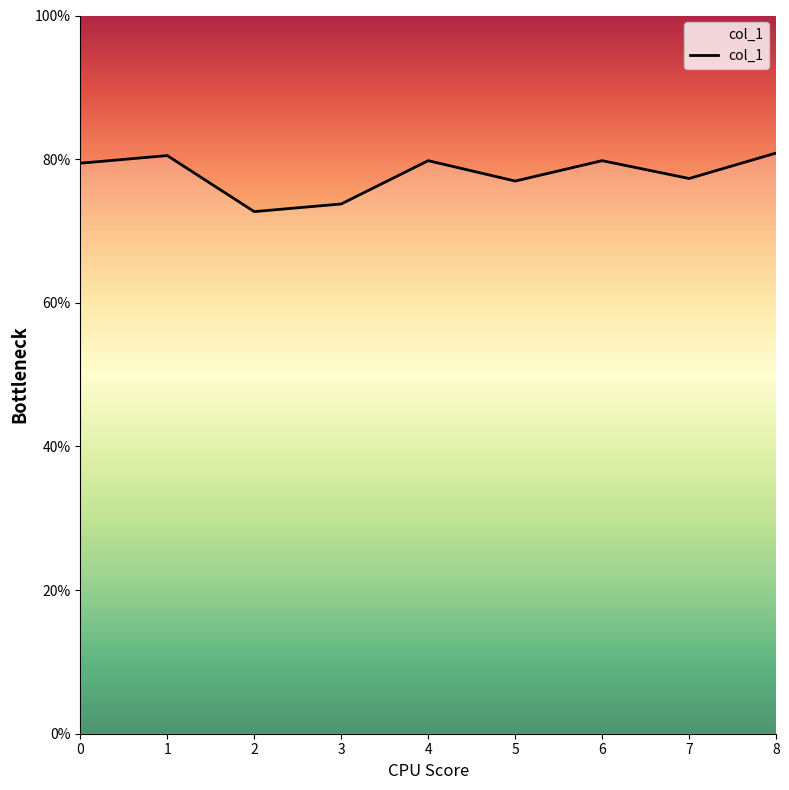

At which category does the data reach its first local valley?

2